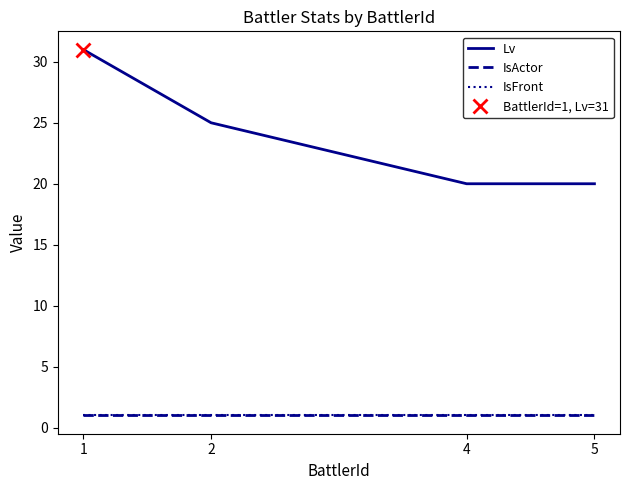

What is the highest value of the IsFront series?

1